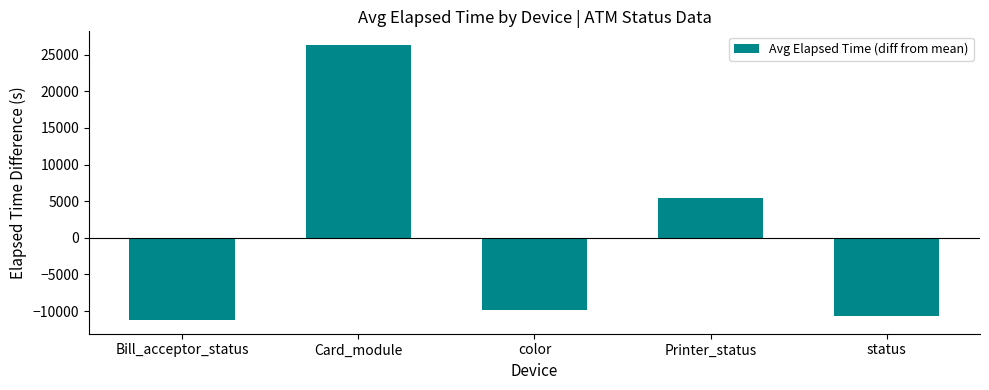

Rank the categories by value from highest to lowest.

Card_module, Printer_status, color, status, Bill_acceptor_status